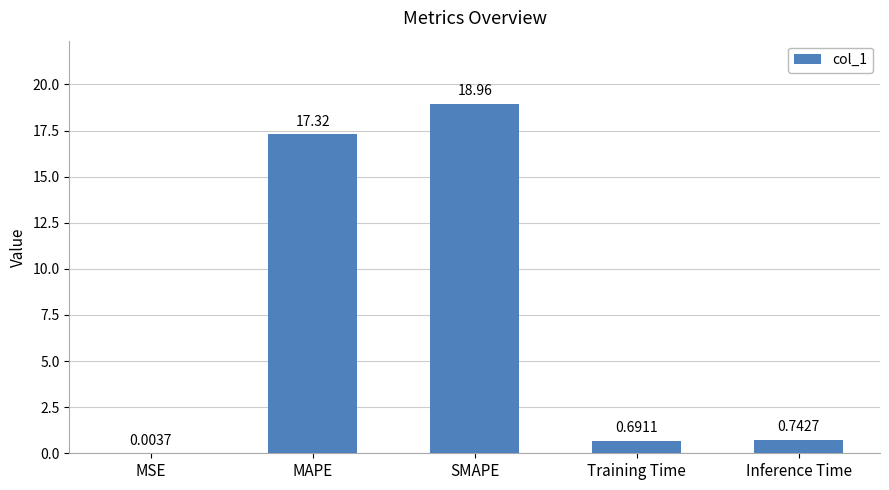

The value at SMAPE is 13.1. True or false?

False